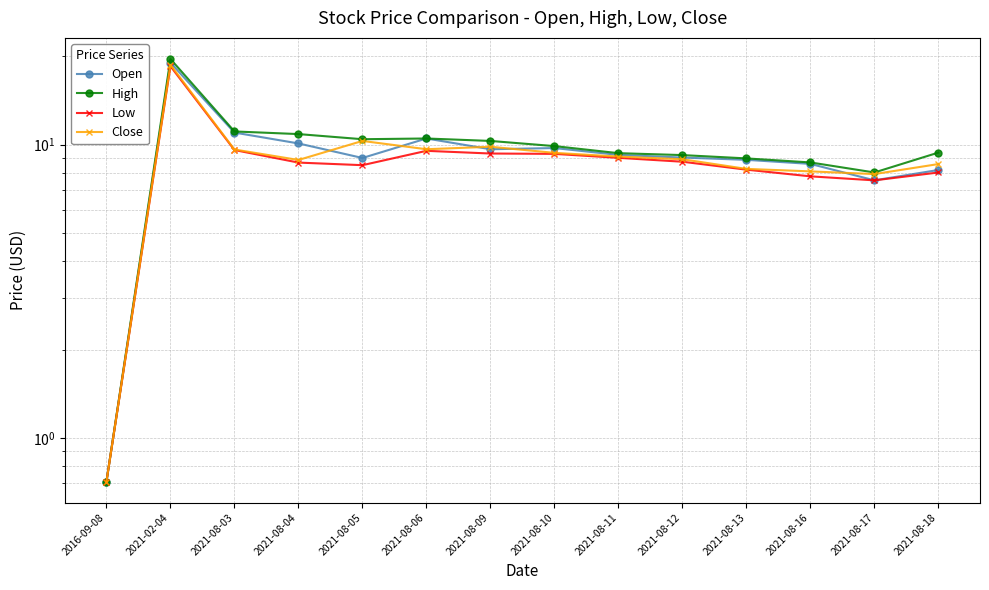

Reading left to right, extract all data points from this chart.

Open: 2016-09-08=0.7	2021-02-04=19.0	2021-08-03=11.0	2021-08-04=10.1	2021-08-05=9.0	2021-08-06=10.5	2021-08-09=9.6	2021-08-10=9.7	2021-08-11=9.2	2021-08-12=9.0	2021-08-13=8.9	2021-08-16=8.6	2021-08-17=7.6	2021-08-18=8.2
High: 2016-09-08=0.7	2021-02-04=19.6	2021-08-03=11.1	2021-08-04=10.9	2021-08-05=10.4	2021-08-06=10.5	2021-08-09=10.3	2021-08-10=9.9	2021-08-11=9.4	2021-08-12=9.2	2021-08-13=9.0	2021-08-16=8.7	2021-08-17=8.0	2021-08-18=9.4
Low: 2016-09-08=0.7	2021-02-04=18.5	2021-08-03=9.6	2021-08-04=8.7	2021-08-05=8.5	2021-08-06=9.5	2021-08-09=9.3	2021-08-10=9.3	2021-08-11=9.0	2021-08-12=8.7	2021-08-13=8.2	2021-08-16=7.8	2021-08-17=7.6	2021-08-18=8.0
Close: 2016-09-08=0.7	2021-02-04=18.7	2021-08-03=9.6	2021-08-04=8.9	2021-08-05=10.3	2021-08-06=9.6	2021-08-09=9.8	2021-08-10=9.4	2021-08-11=9.1	2021-08-12=8.9	2021-08-13=8.3	2021-08-16=8.1	2021-08-17=7.9	2021-08-18=8.6